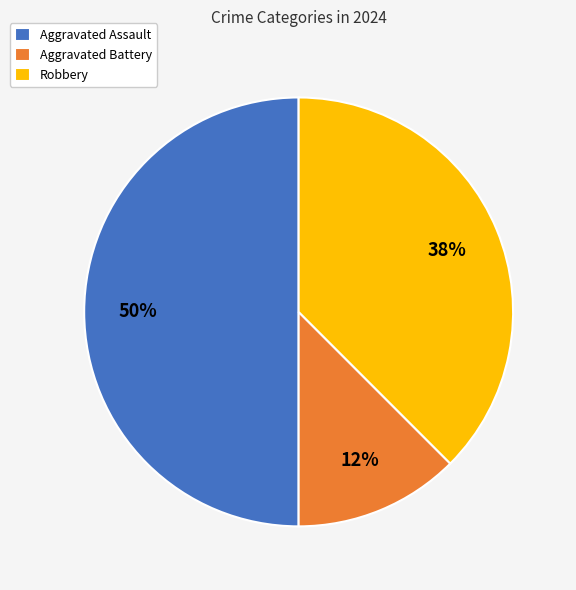

Between Aggravated Assault and Robbery, which is larger?

Aggravated Assault